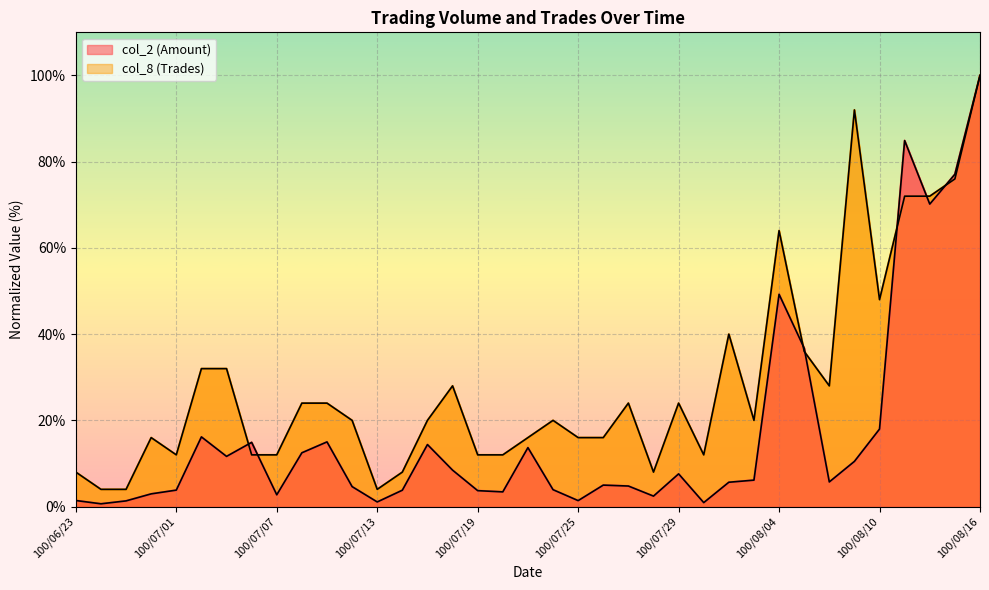

Does the chart display data point markers on the line(s)?

No